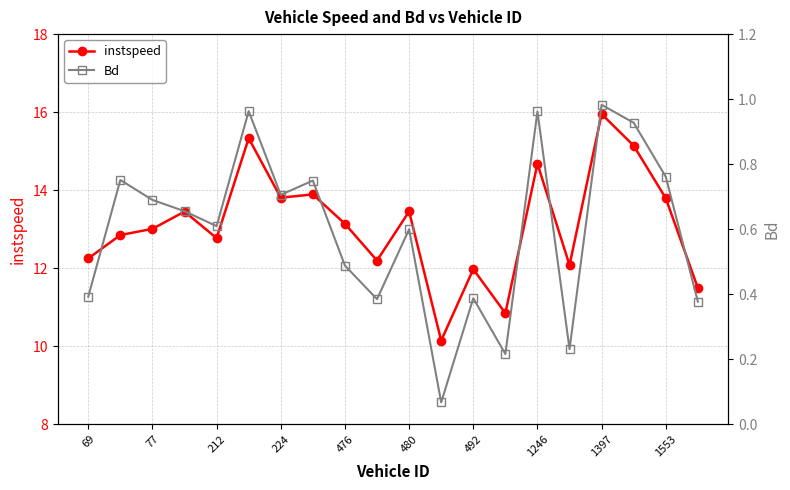

What is the difference between the instspeed values at 212 and 492?

0.8